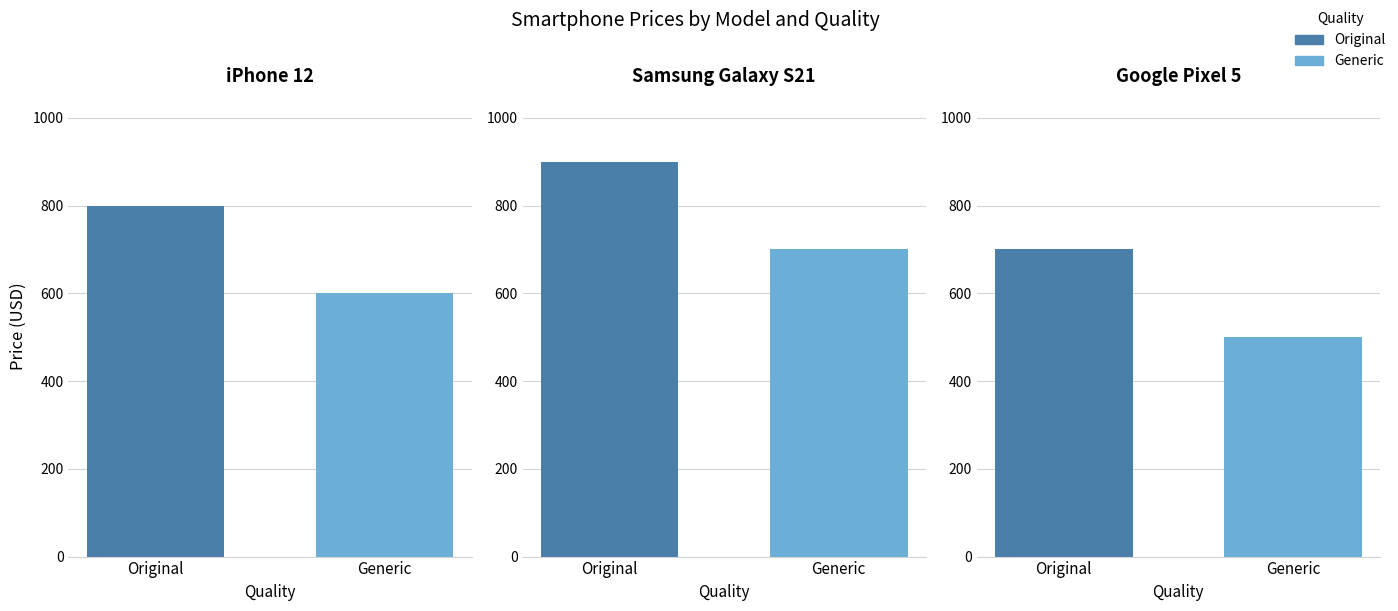

List the labels in order of Original value, smallest first.

Google Pixel 5, iPhone 12, Samsung Galaxy S21